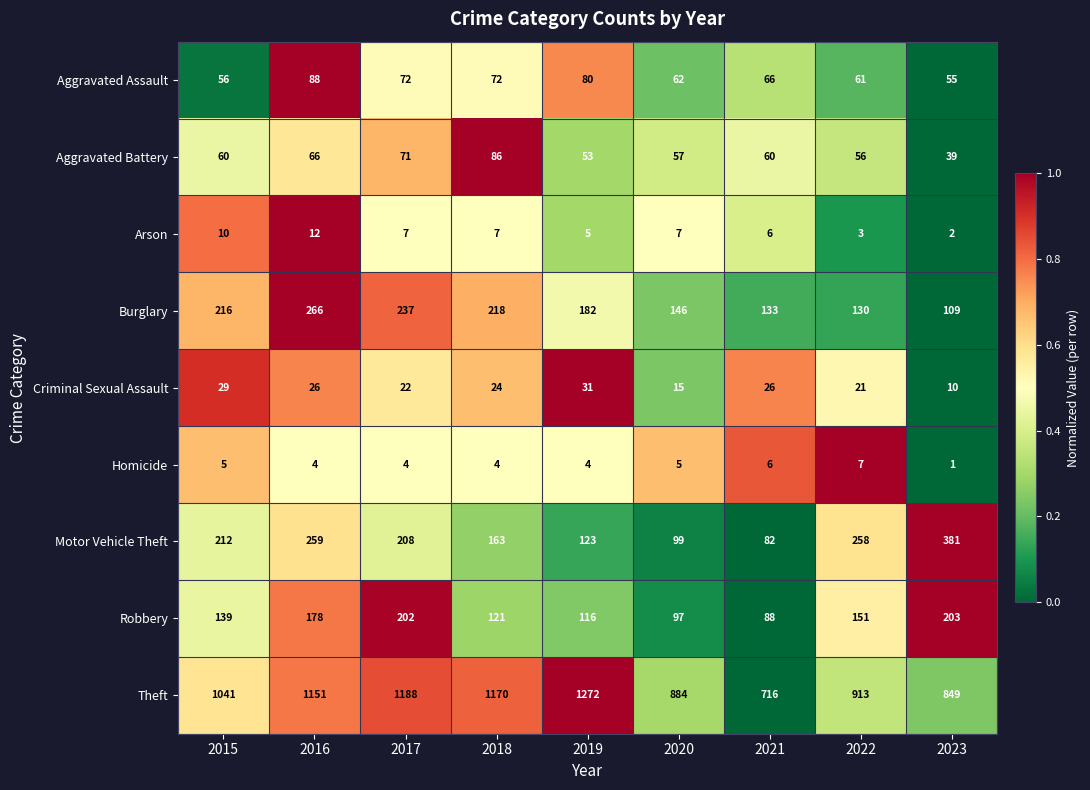

Rank the series by their maximum value, from lowest to highest.

Homicide, Arson, Criminal Sexual Assault, Aggravated Battery, Aggravated Assault, Robbery, Burglary, Motor Vehicle Theft, Theft